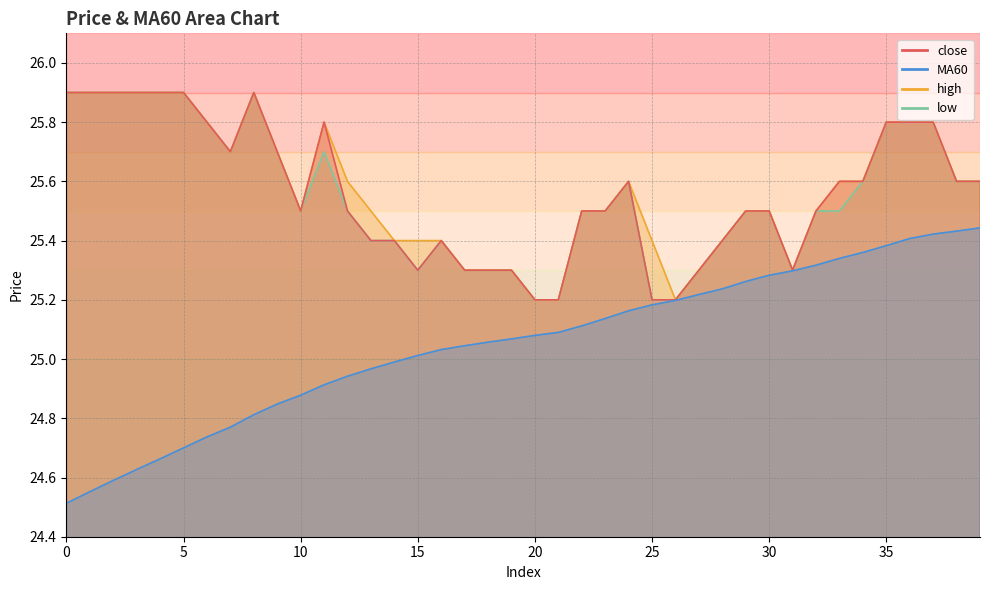

What are all the series names shown in the legend?

close, MA60, high, low